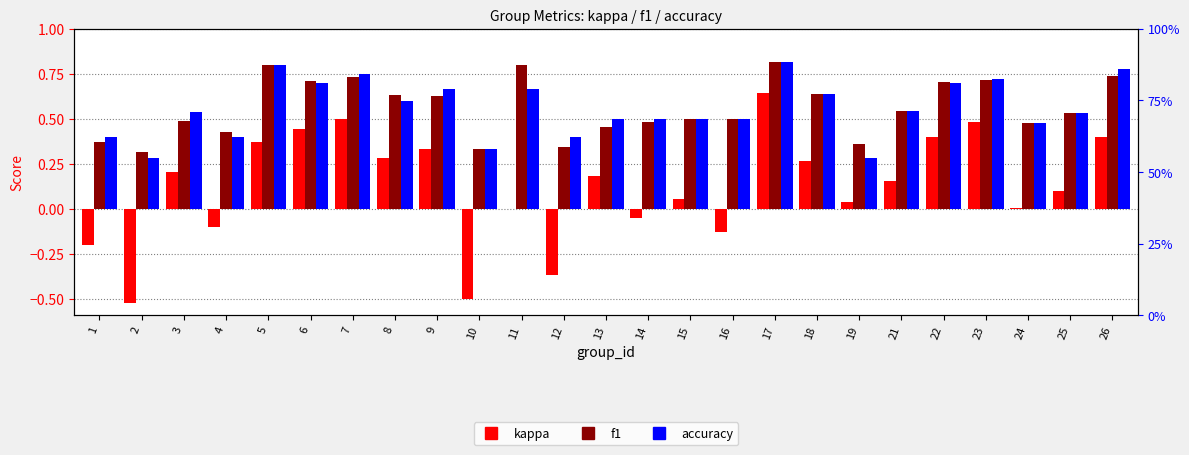

Does the chart contain stacked bars?

No